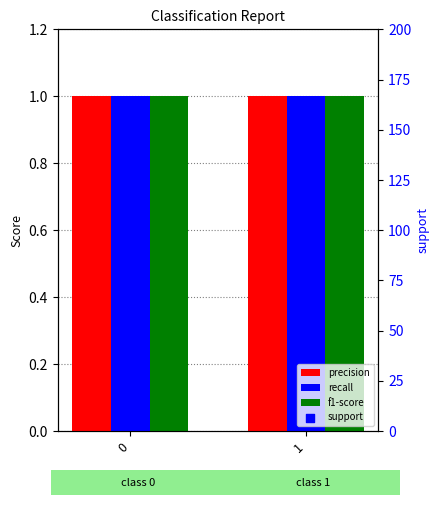

Which series has the largest total across all categories?

support